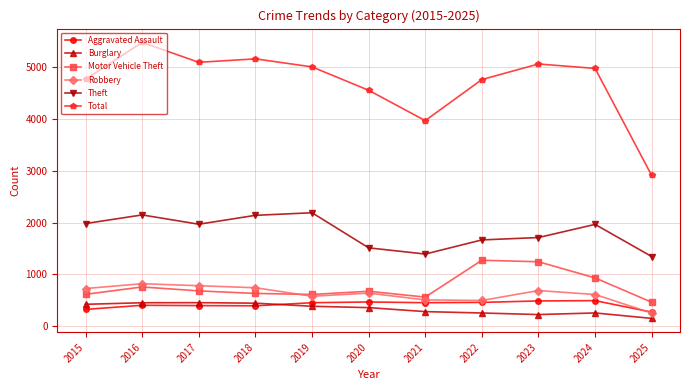

What are all the series names shown in the legend?

Aggravated Assault, Burglary, Motor Vehicle Theft, Robbery, Theft, Total